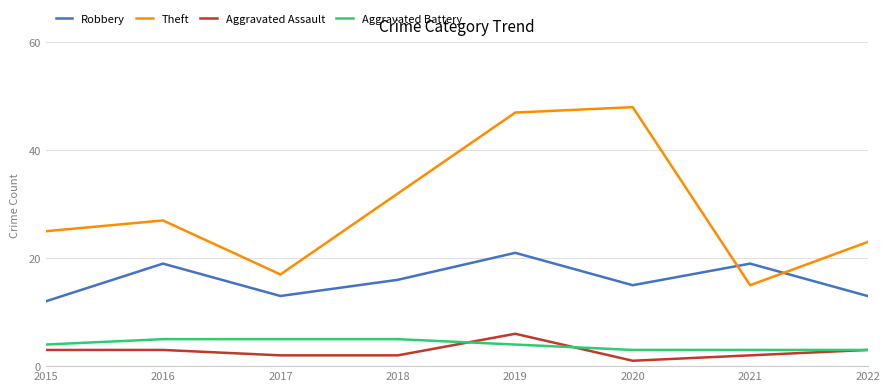

True or false: Theft and Aggravated Assault cross at least once.

False